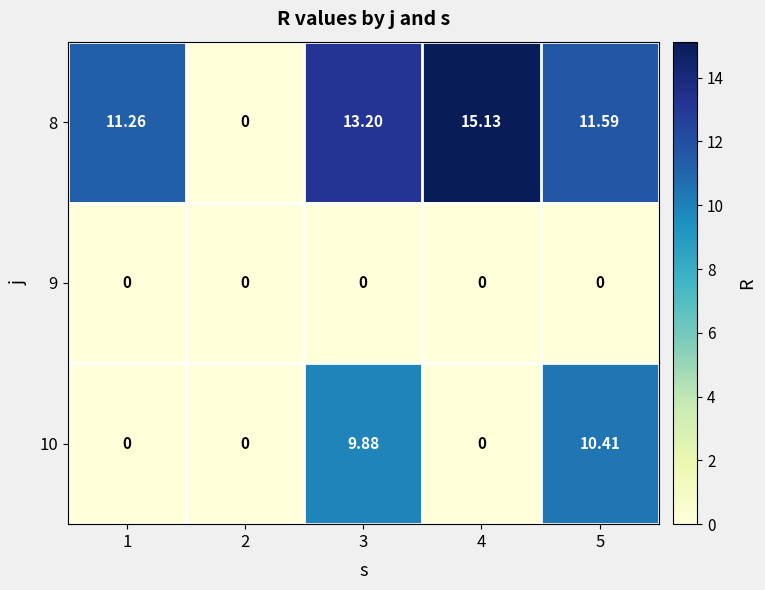

At how many categories does at least one series exceed 10?

4